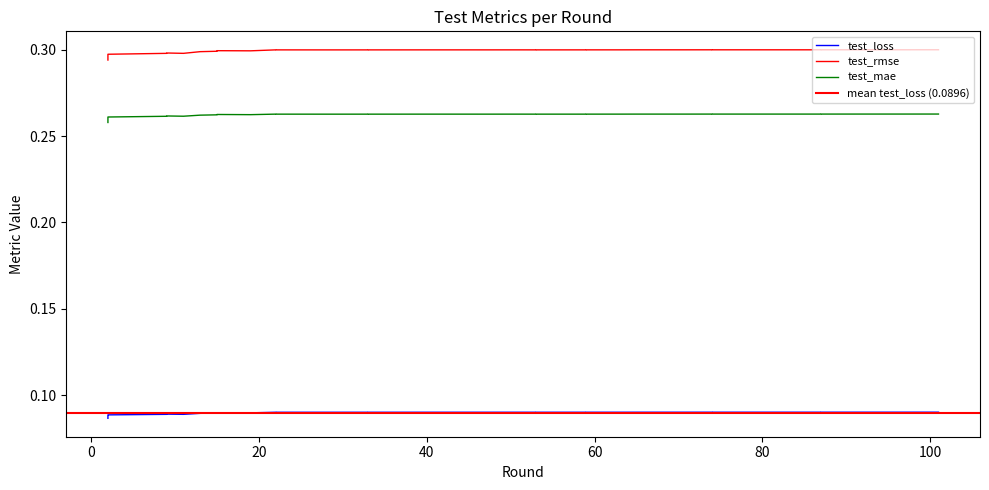

True or false: test_mae has a value of 0.3 at 22.

True